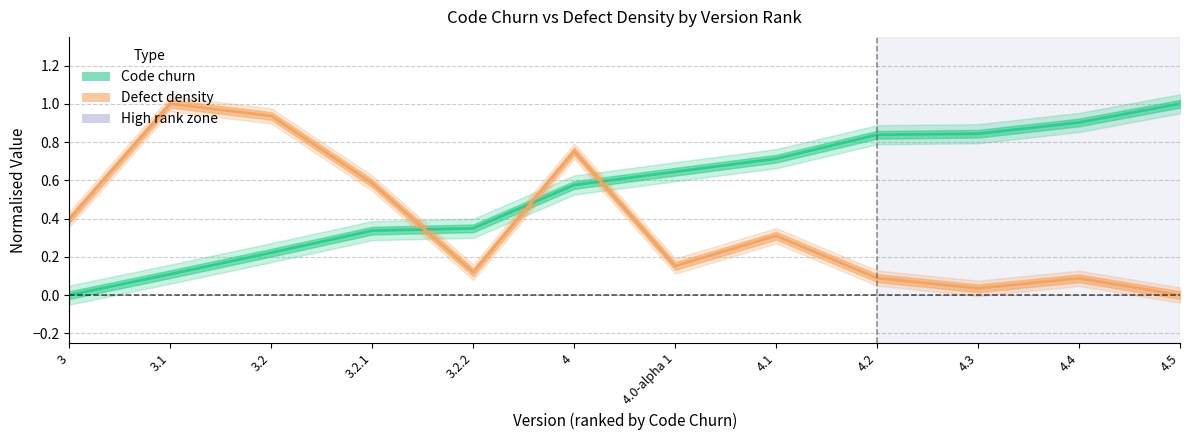

True or false: Code churn has a value of 0.9 at 4.4.

True